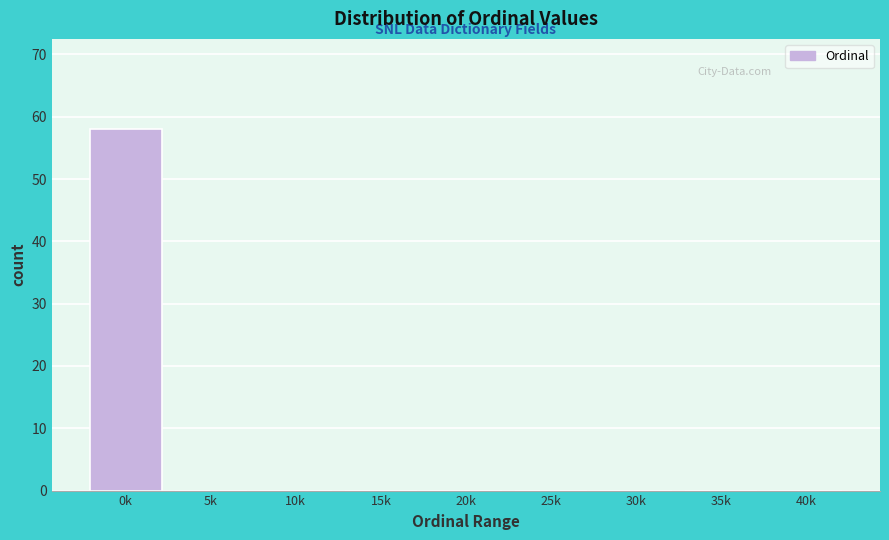

Reading left to right, what are all the values shown in this chart?

0k=58	5k=0	10k=0	15k=0	20k=0	25k=0	30k=0	35k=0	40k=0